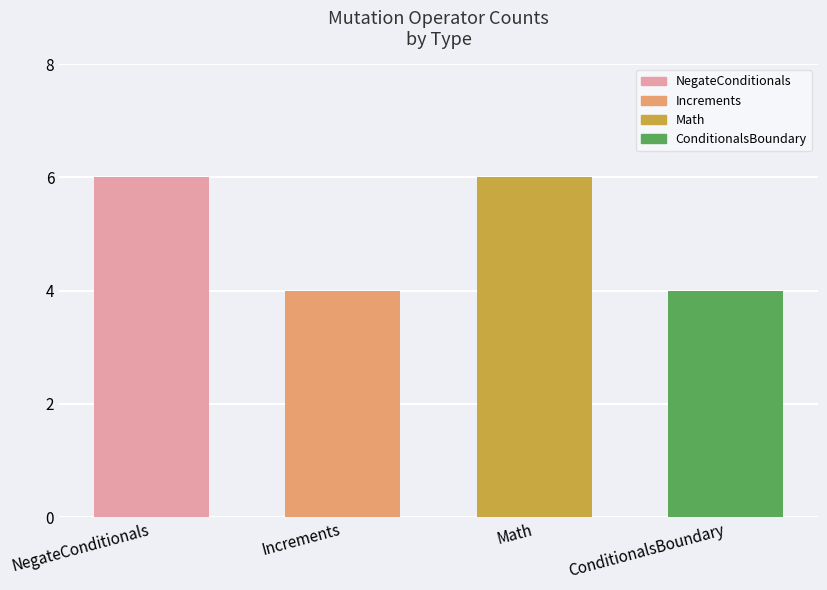

Approximately how many times larger is the value at NegateConditionals compared to Increments?

1.5